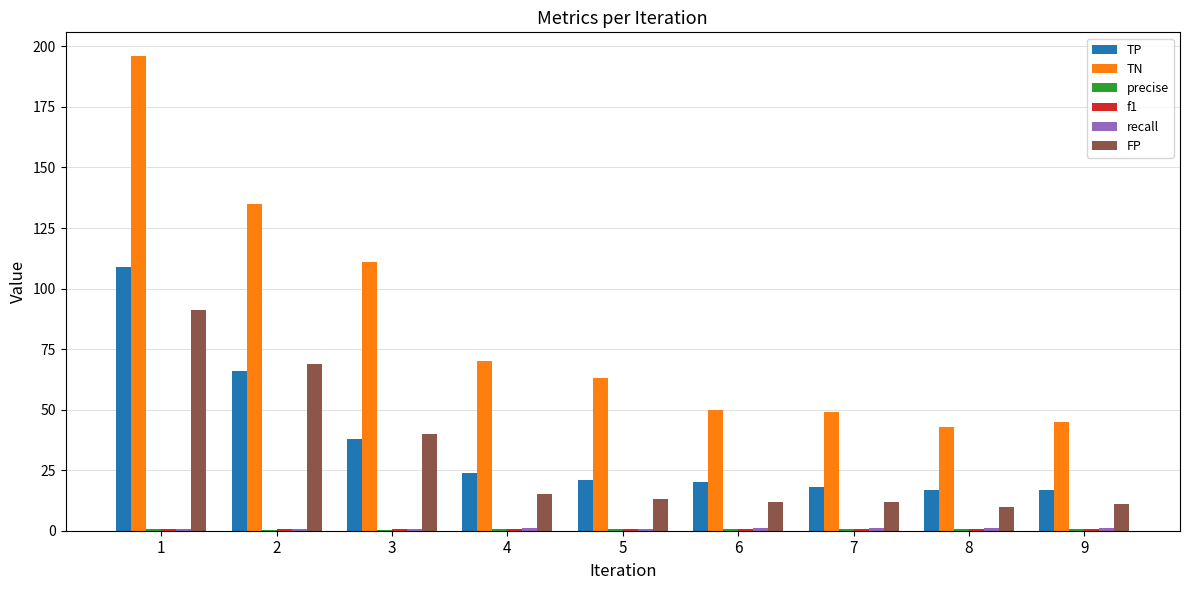

At which label is TN closest to 119?

3